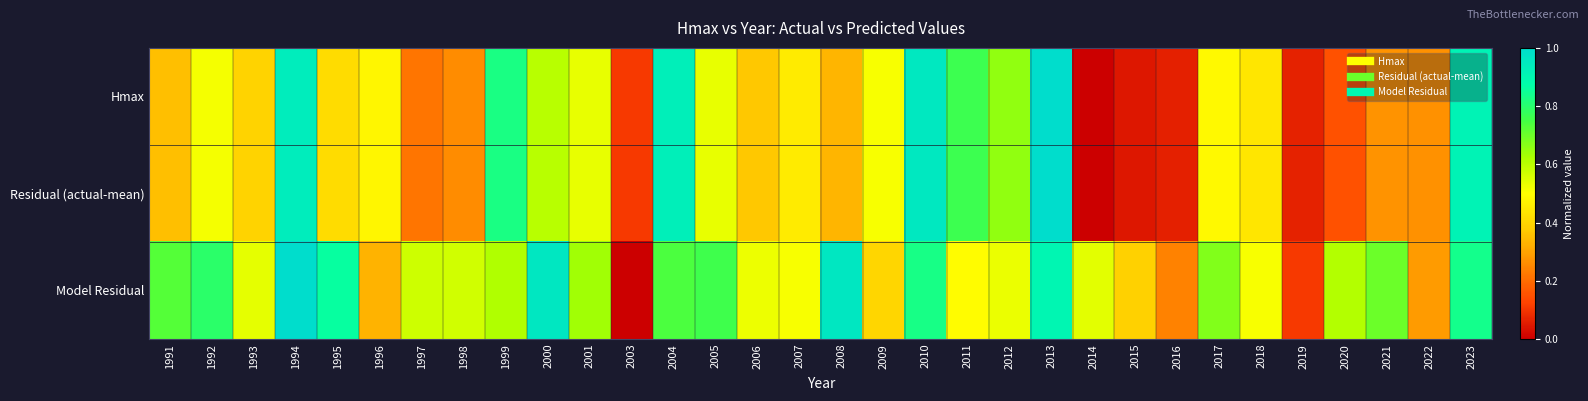

Which has a higher value, 2001 or 2012?

2012